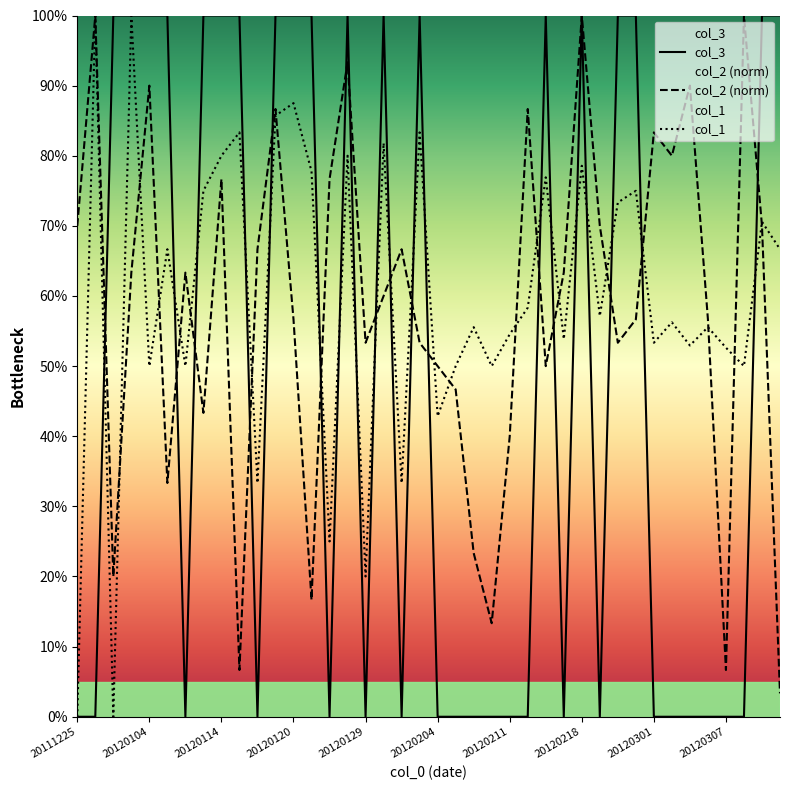

Where is col_1 nearest to the value 0?

20111225